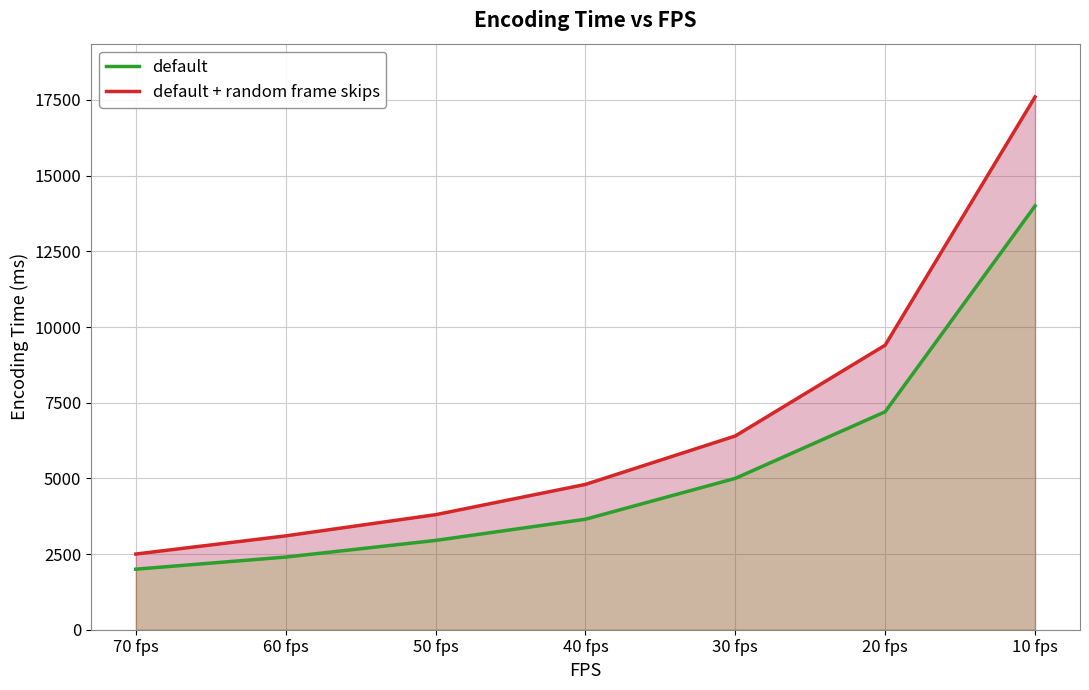

How many data points in default are above 3650?

3